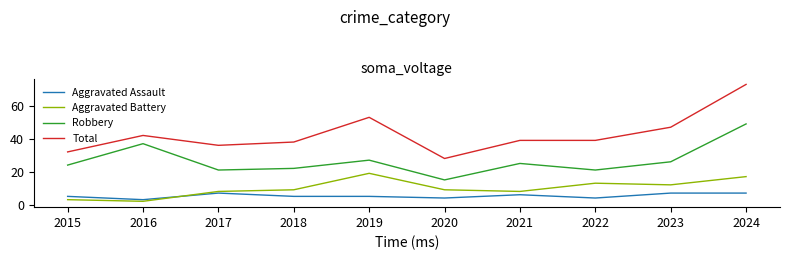

The value of Aggravated Battery at 2023 is 19. True or false?

False